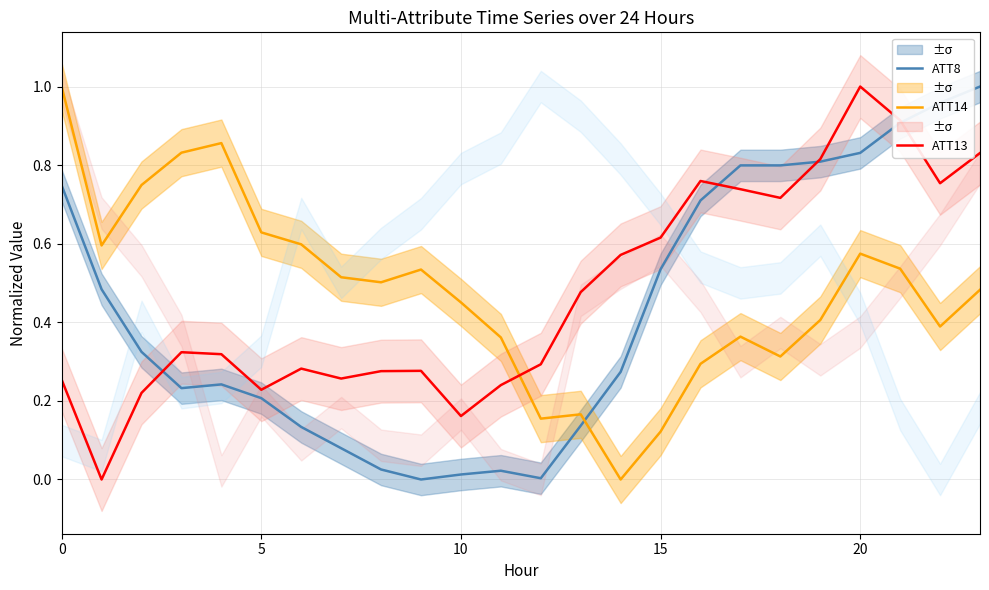

At which category is the sum across all series the highest?

20